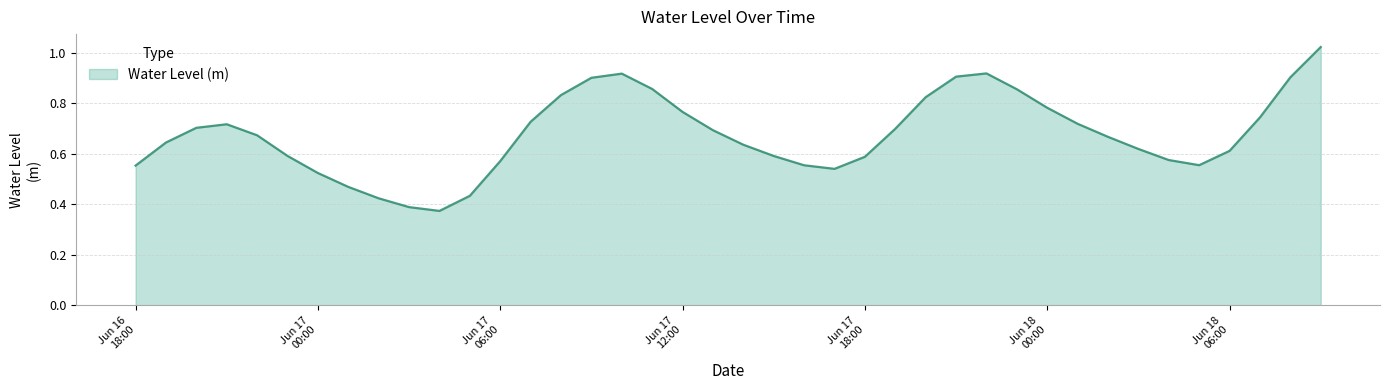

What is the difference between the maximum and minimum values?

0.6